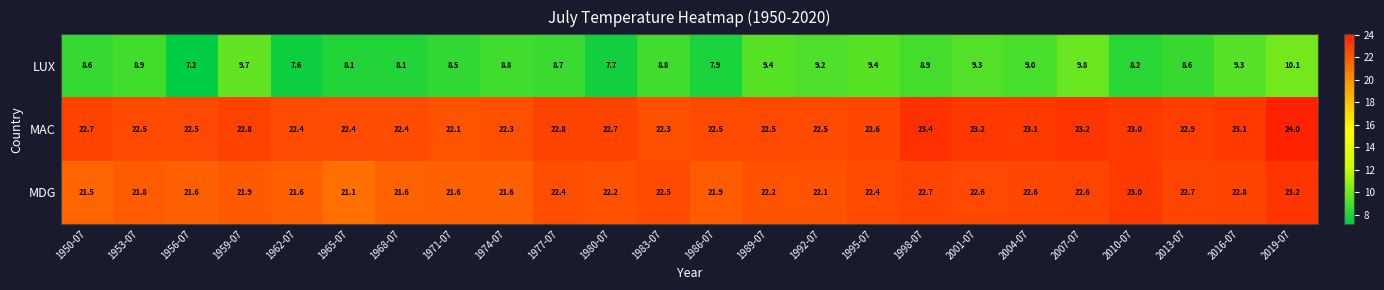

Which series has the largest range (max minus min)?

LUX